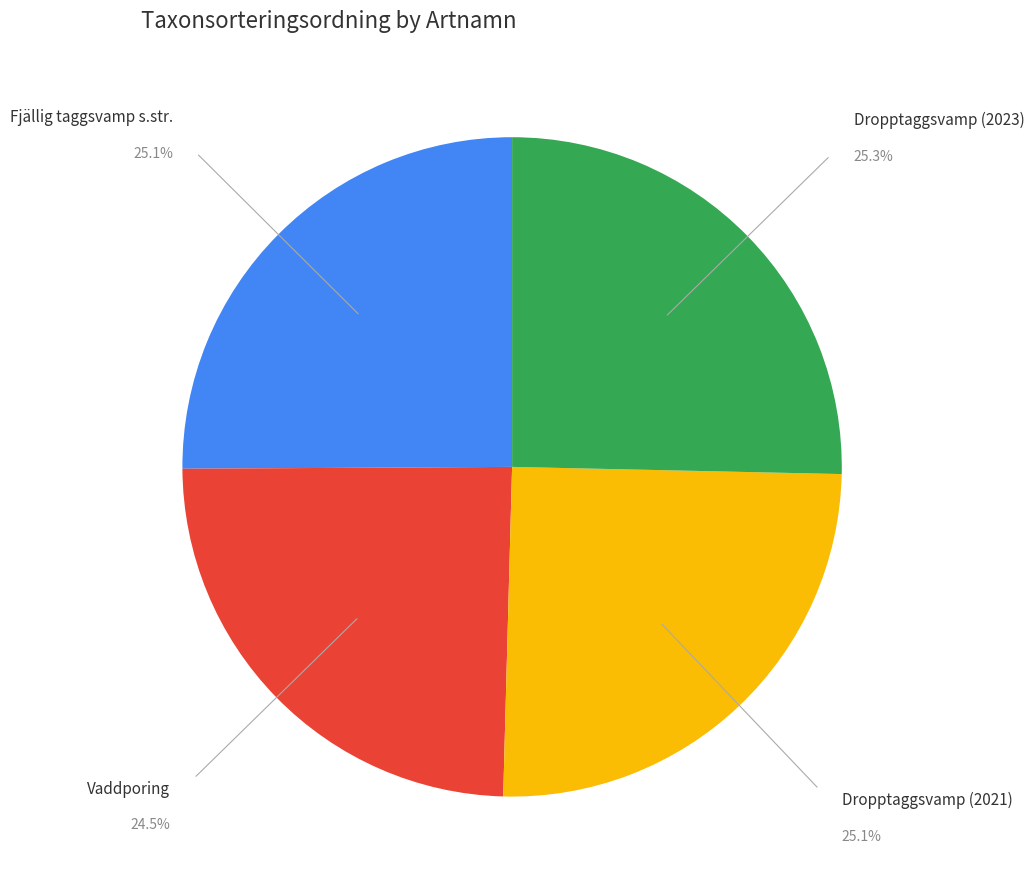

Does Vaddporing account for over 50% of the chart?

No